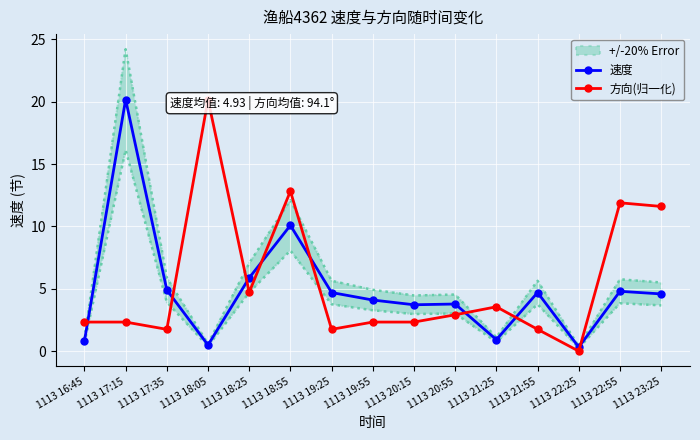

Reading right to left, what are all the values shown in this chart?

速度: 4.6	4.8	0.3	4.7	0.9	3.8	3.7	4.1	4.7	10.1	5.9	0.5	4.9	20.2	0.8
方向(归一化): 11.6	11.9	0.0	1.7	3.6	2.9	2.3	2.3	1.7	12.8	4.7	20.2	1.7	2.3	2.3